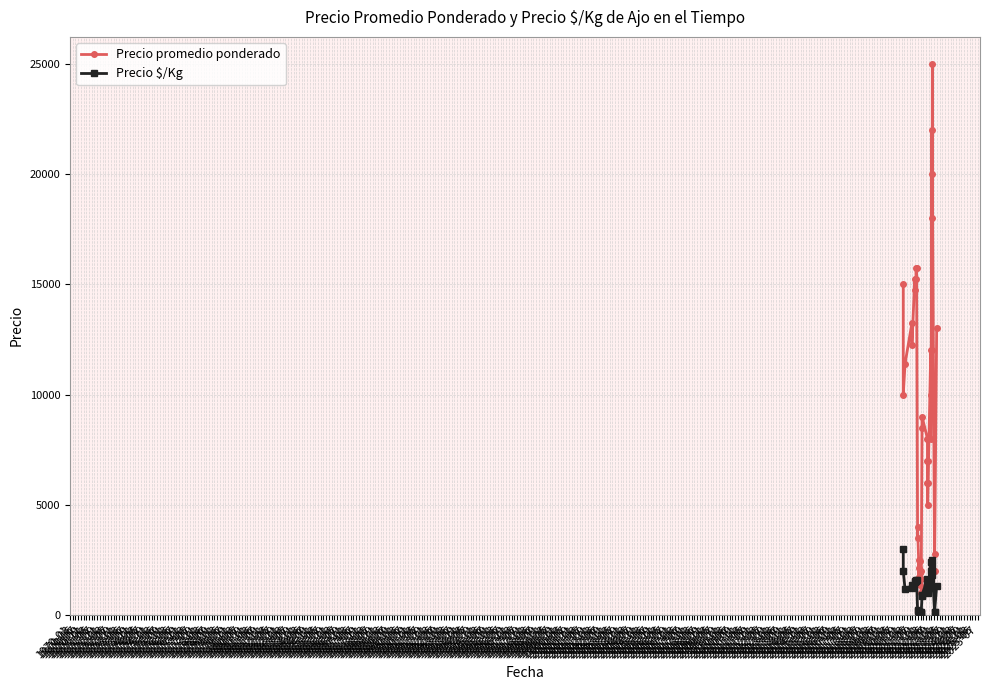

Rank the categories by Precio $/Kg value from highest to lowest.

1970-01, 1975-11, 1974-11, 1975-07, 1970-03, 1975-01, 1976-01, 1975-05, 1973-11, 1975-03, 1971-05, 1971-07, 1970-11, 1971-03, 1971-01, 1974-01, 1974-05, 1970-07, 1976-07, 1970-09, 1974-03, 1974-07, 1975-09, 1970-05, 1974-09, 1973-09, 1973-07, 1971-11, 1971-09, 1976-03, 1972-05, 1972-11, 1972-01, 1973-01, 1976-05, 1972-07, 1972-03, 1973-03, 1972-09, 1973-05